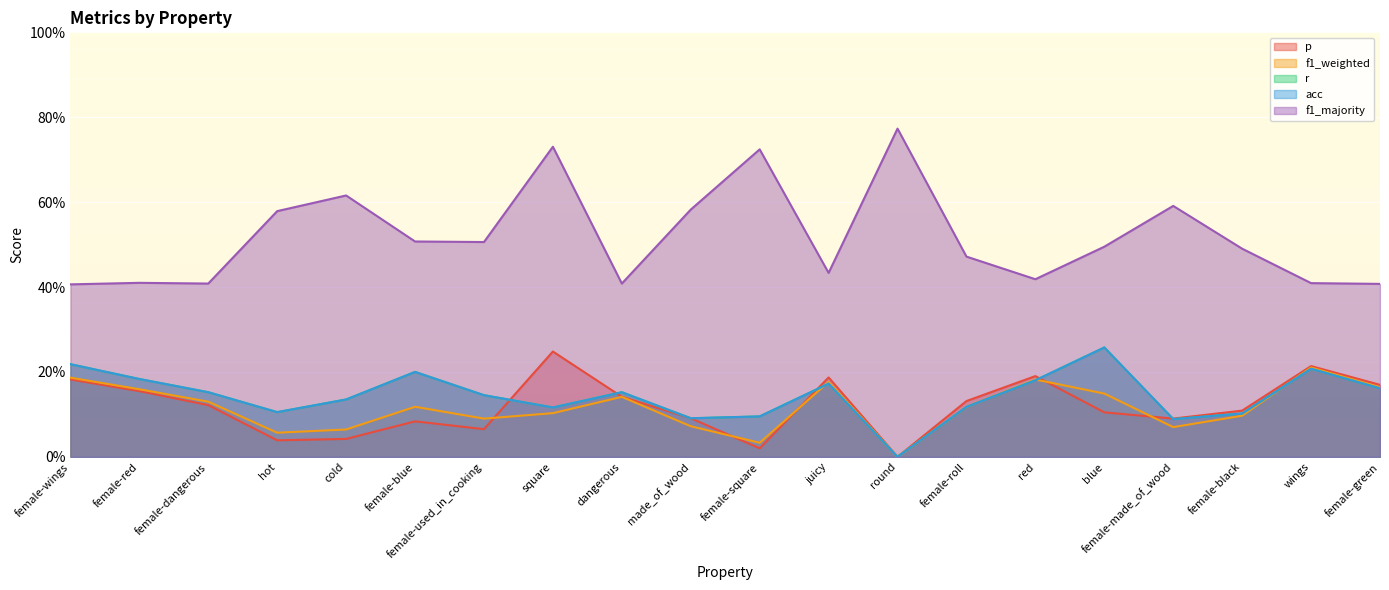

Which label corresponds to the smallest value in the chart?

round